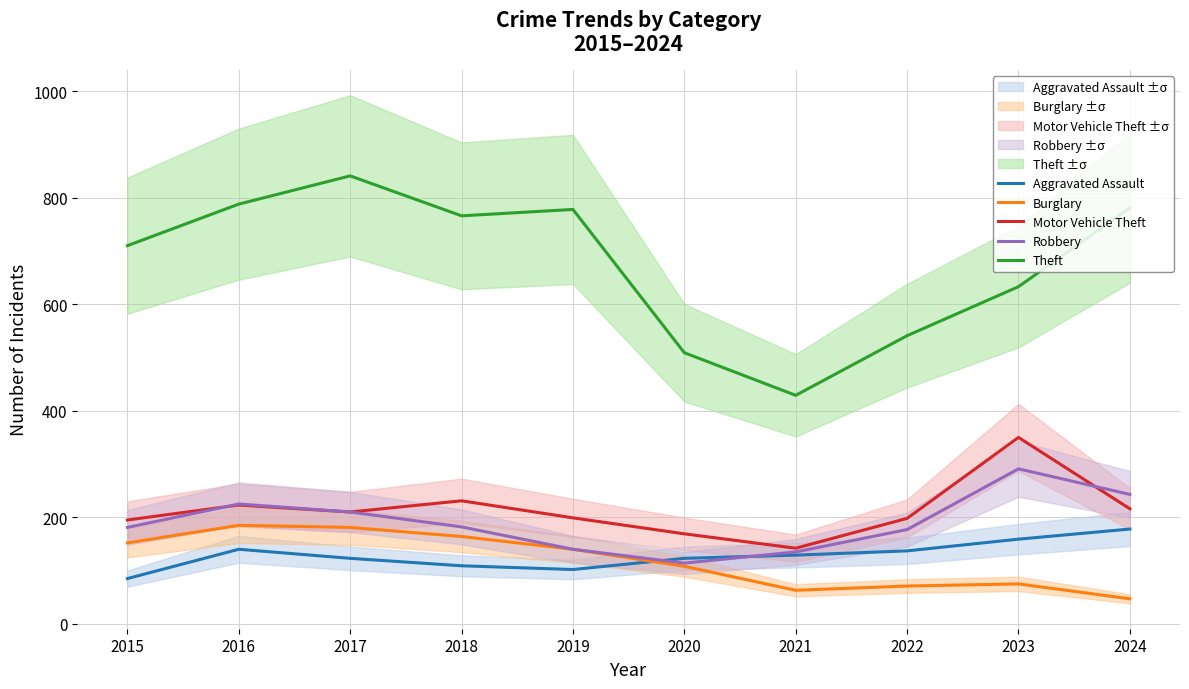

At 2016, list the series in order from smallest to largest.

Aggravated Assault, Burglary, Motor Vehicle Theft, Robbery, Theft